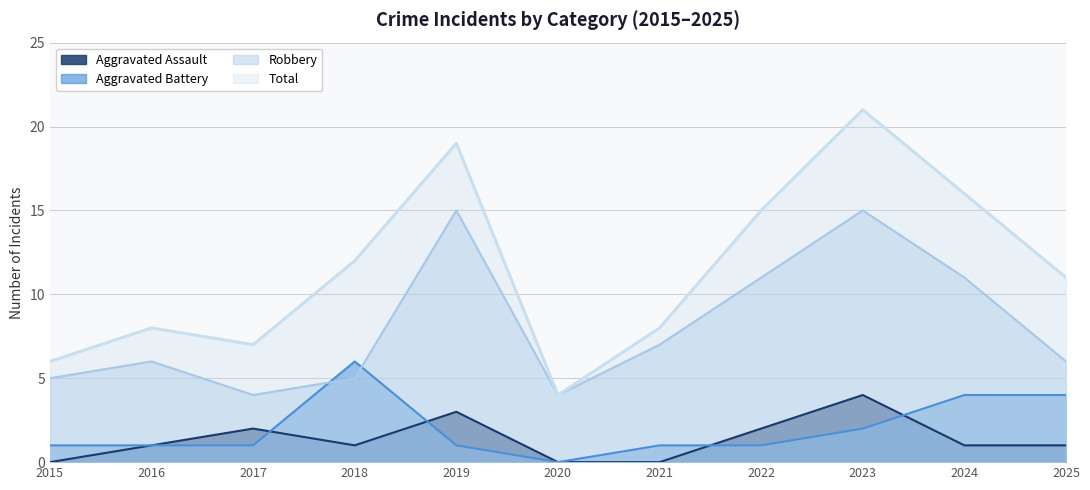

At which category is the sum across all series the highest?

2023